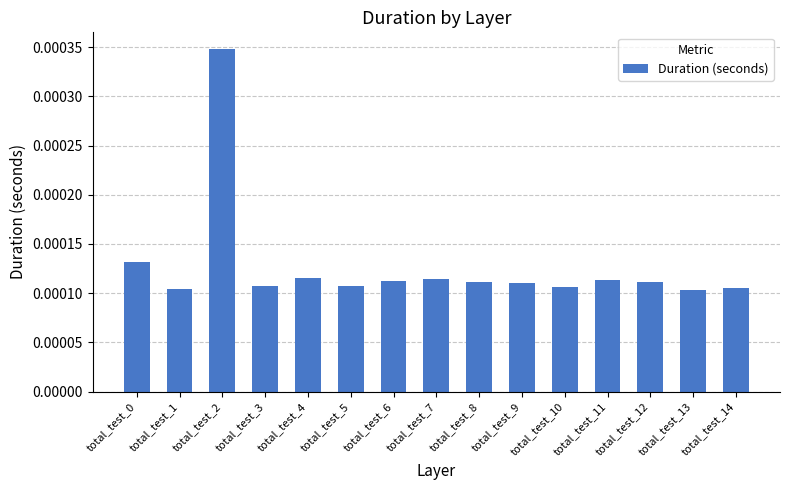

Count the values in the range 0 to 1.

15